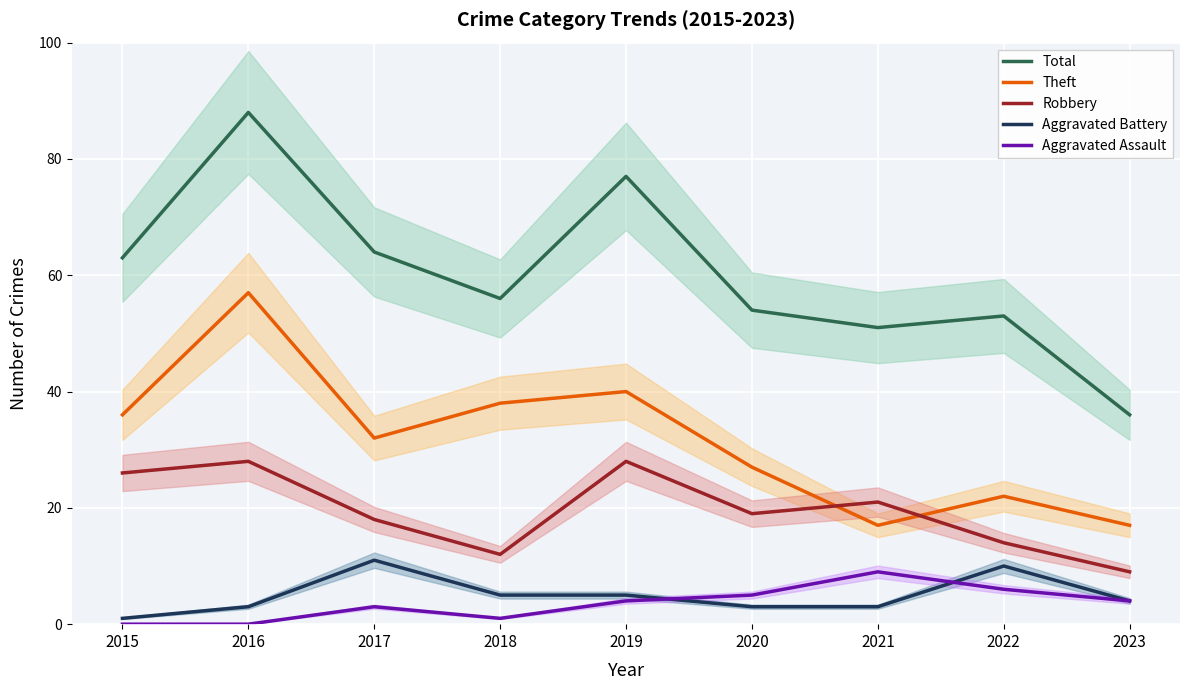

How many lines are shown in the chart?

5